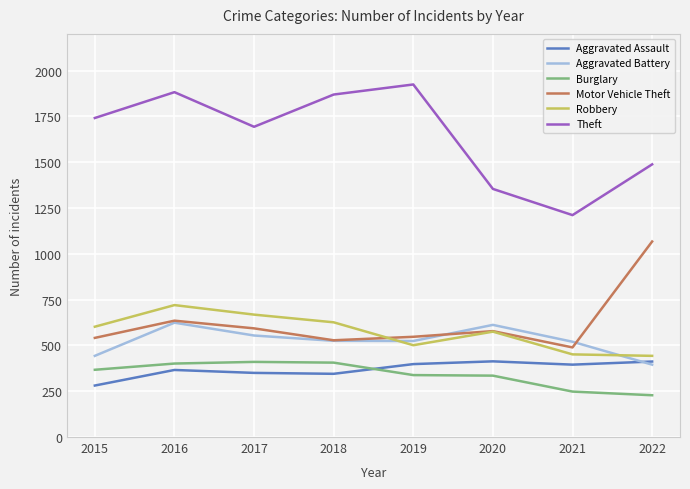

True or false: Aggravated Assault and Theft intersect in this chart.

False